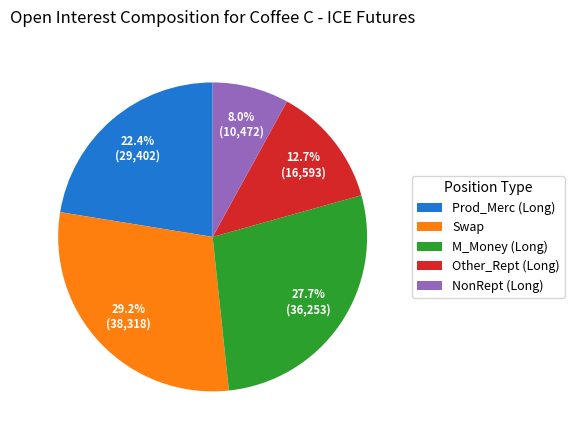

Between Other_Rept (Long) and Swap, which is larger?

Swap